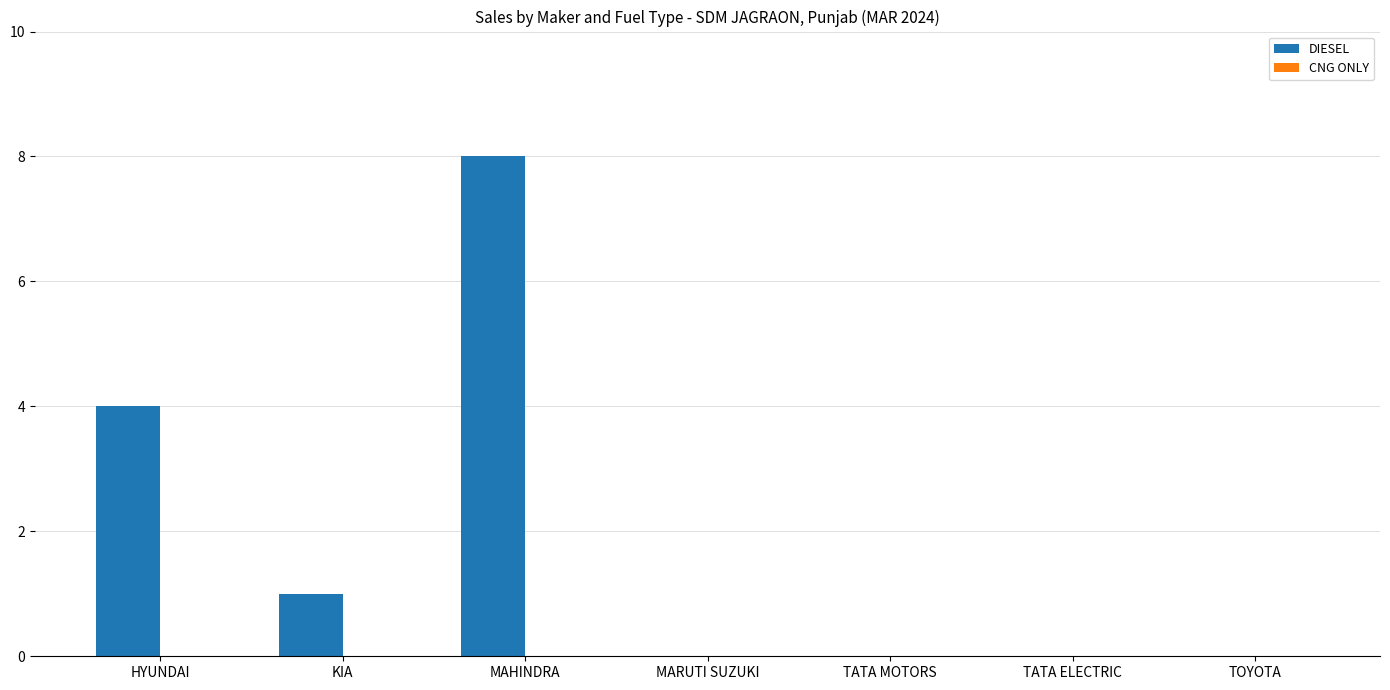

Are the bars horizontal?

No